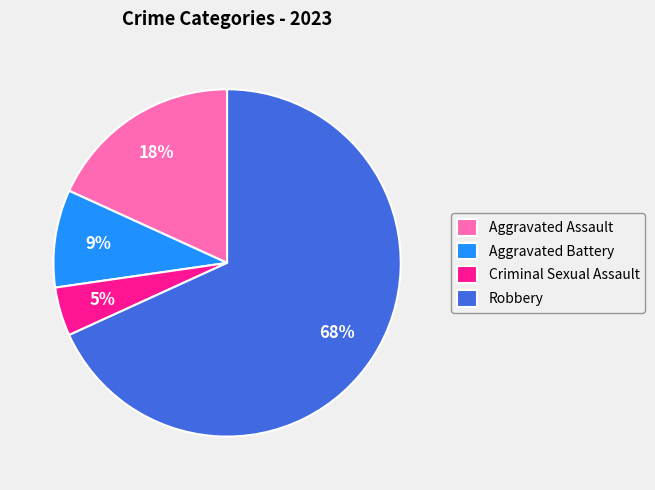

Which has a higher value, Aggravated Battery or Criminal Sexual Assault?

Aggravated Battery